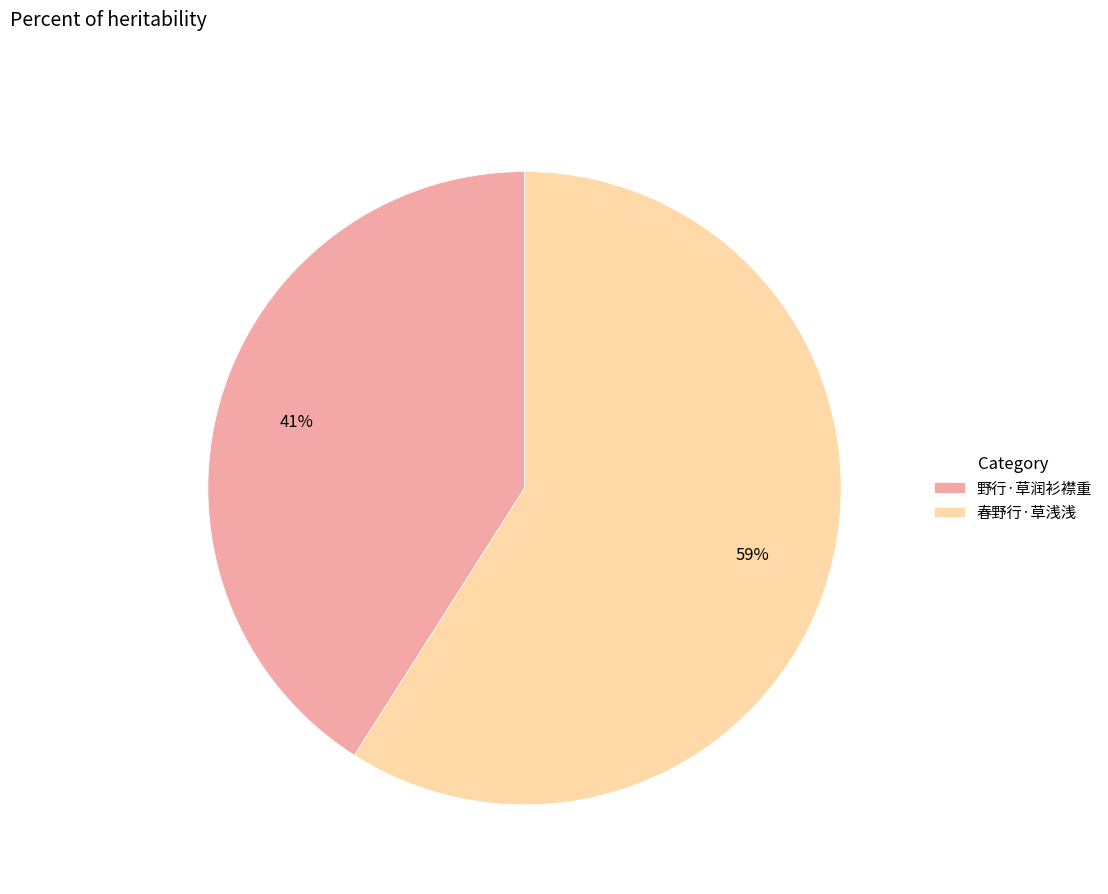

Which slice is the smallest?

野行·草润衫襟重